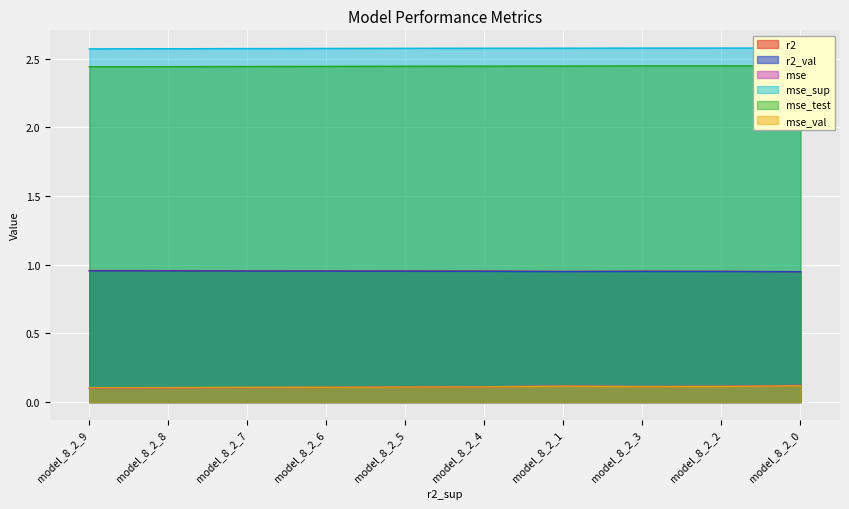

What is the average value of the mse series?

0.1